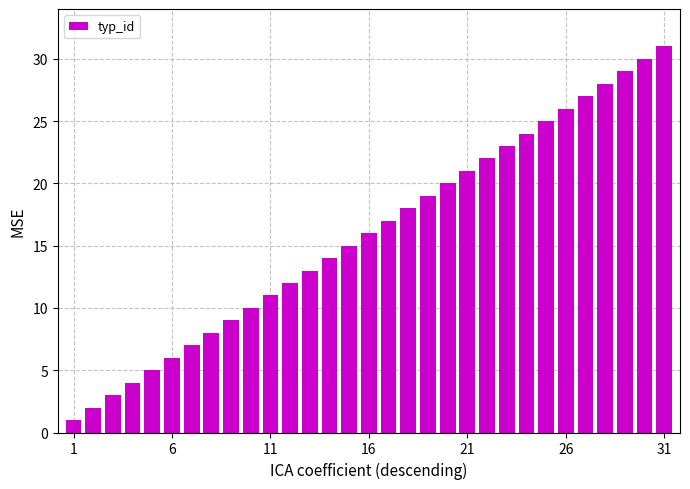

What is the sum of all values?

496